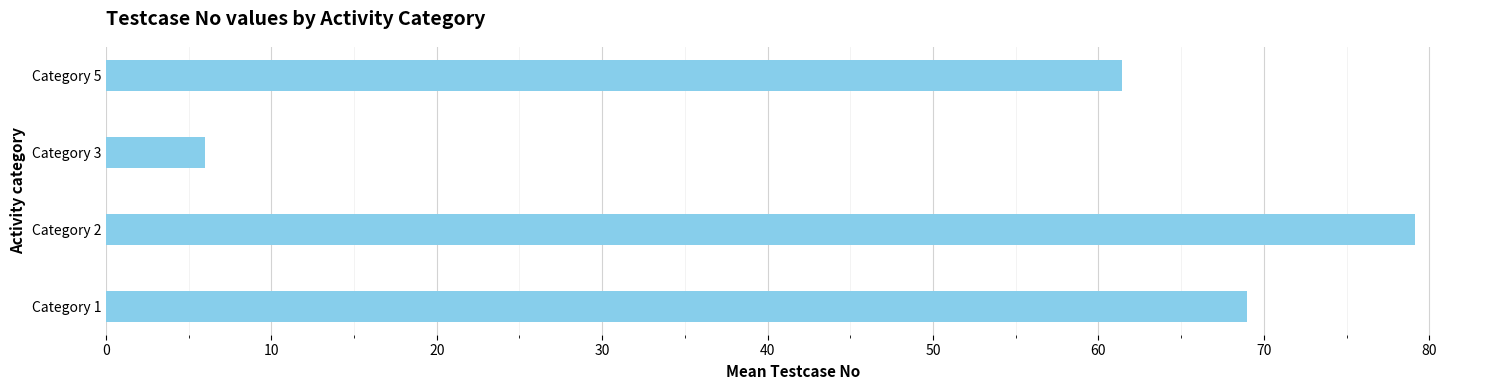

The chart shows a value of 112.4 at Category 2. True or false?

False